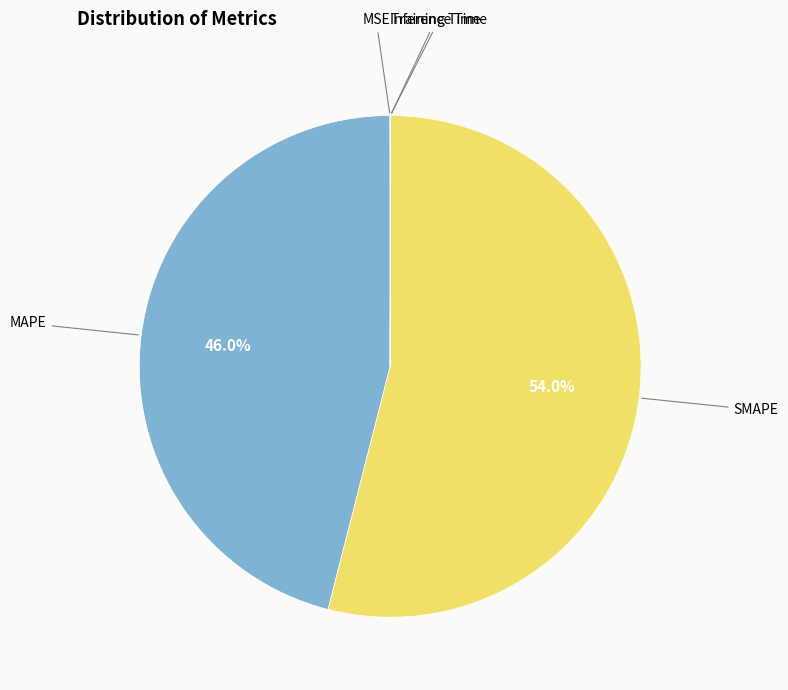

Is there any slice that represents more than half of the pie?

Yes